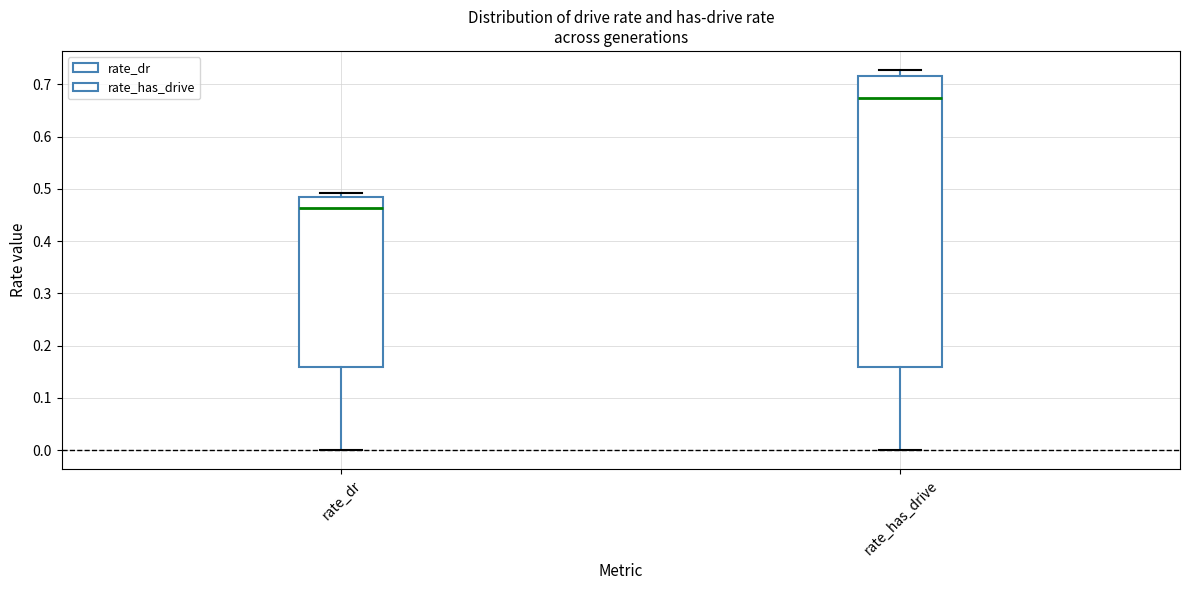

Reading left to right, read every box against the y-axis: the position of its median line, the range the box covers, and the ends of its whiskers. The values are not printed on the chart, so give them approximately, as read against the axis.

rate_dr: median 0.46, box 0.16 to 0.48, whiskers 0.00 to 0.49
rate_has_drive: median 0.67, box 0.16 to 0.72, whiskers 0.00 to 0.73